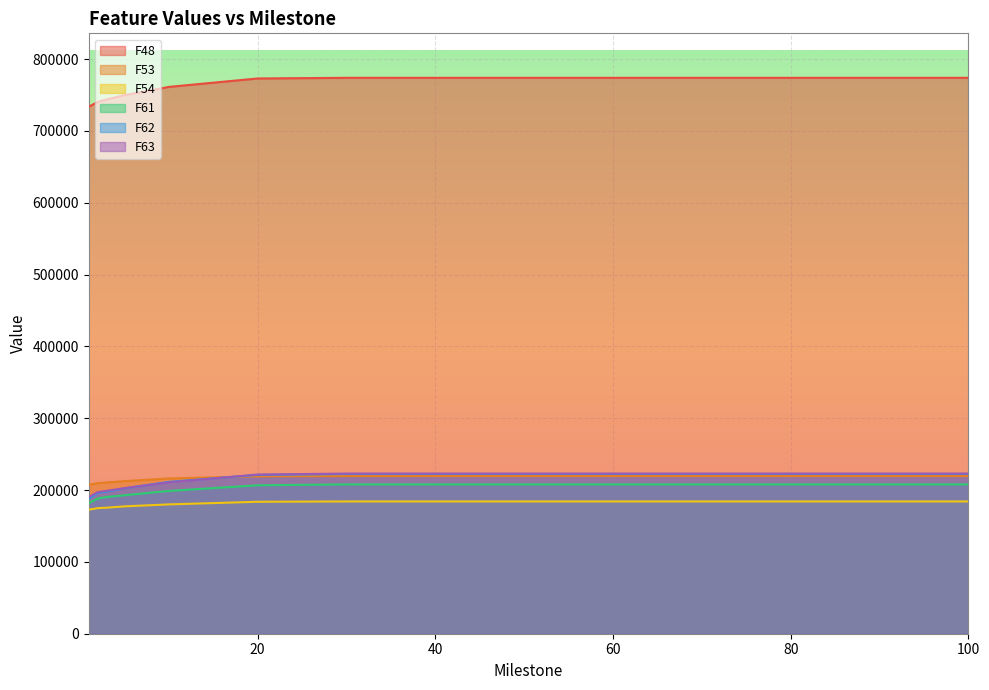

Between 10 and 1, which is larger?

10